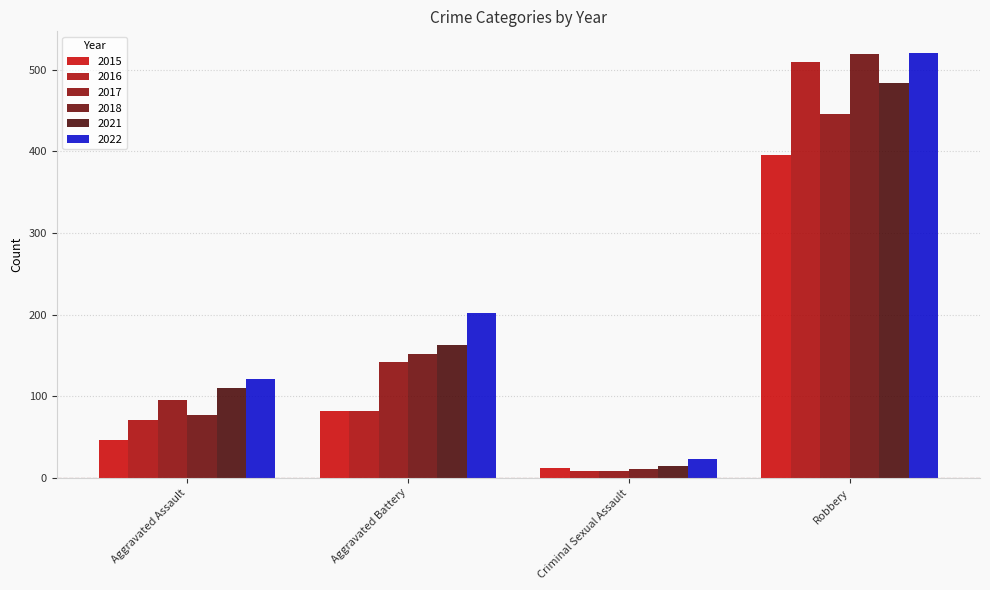

What is the label of the 3rd bar from the left?

Criminal Sexual Assault